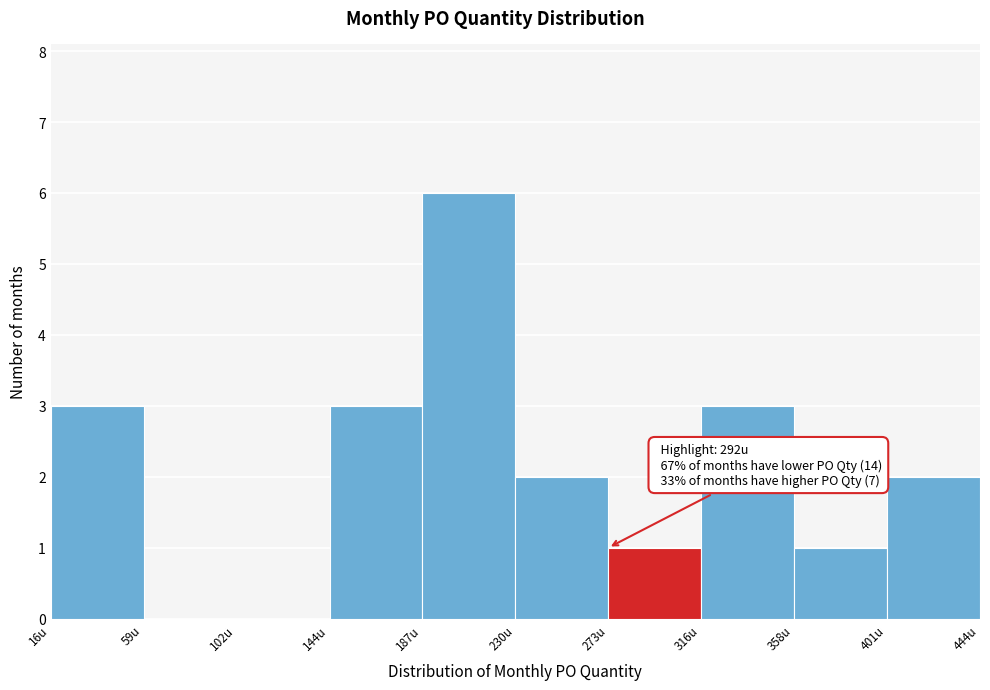

Over which range of the x-axis is the bar tallest?

185 to 230